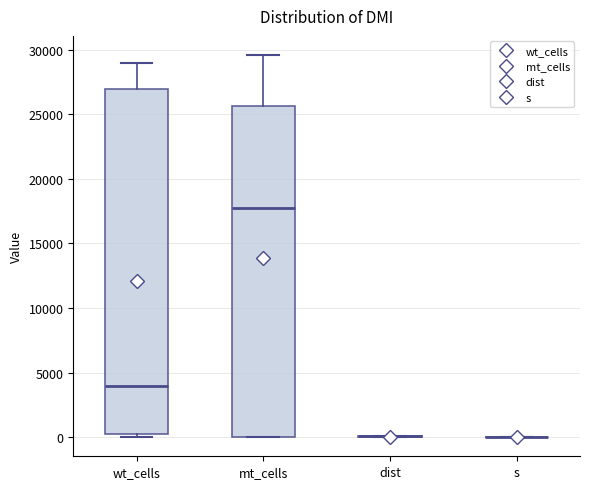

Where is the upper edge of the box for mt_cells on the y-axis? The values are not printed on the chart, so give them approximately, as read against the axis.

25500